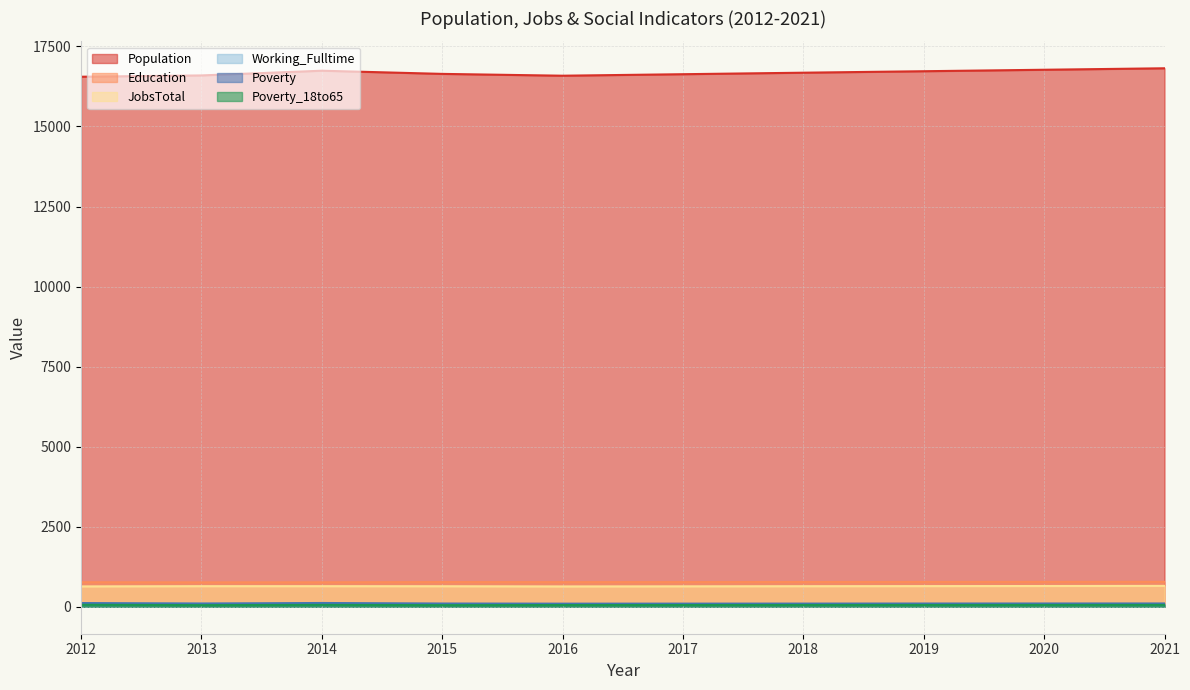

At 2012, list the series in order from smallest to largest.

Poverty_18to65, Working_Fulltime, Poverty, JobsTotal, Education, Population